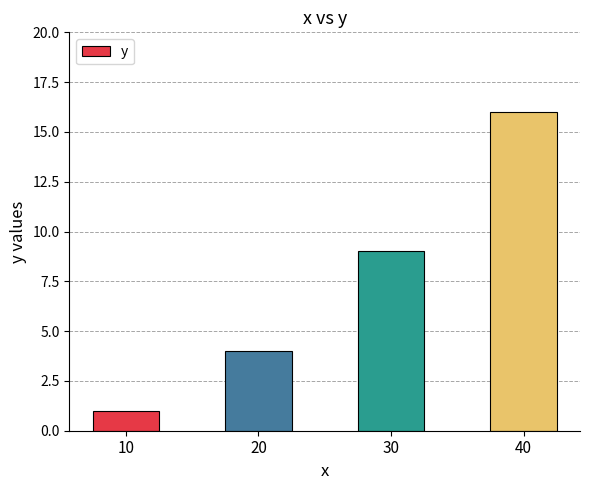

What is the average value?

8